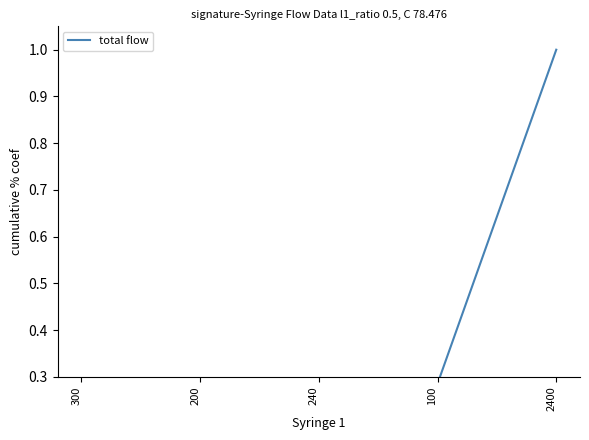

What is the difference between the values at 2400 and 300?

0.9